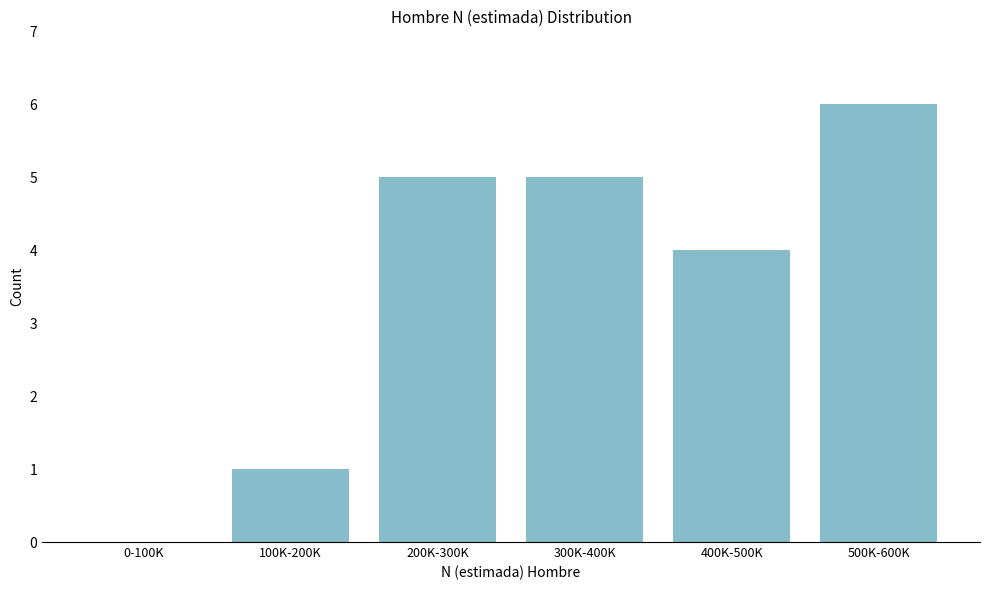

Reading right to left, list all the values displayed in this chart.

500K-600K=6	400K-500K=4	300K-400K=5	200K-300K=5	100K-200K=1	0-100K=0